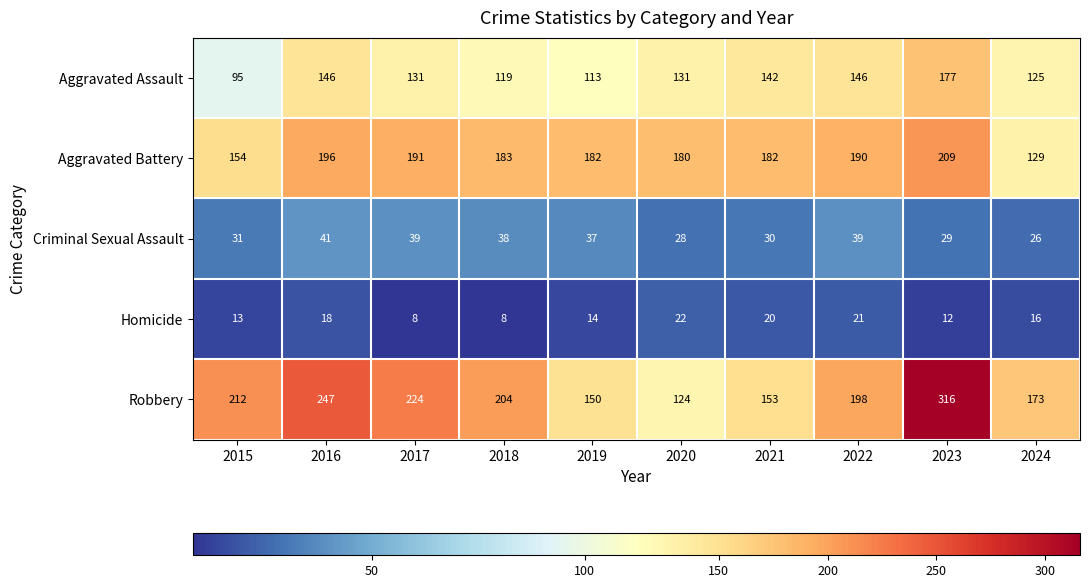

At which label does Aggravated Battery reach its peak?

2023